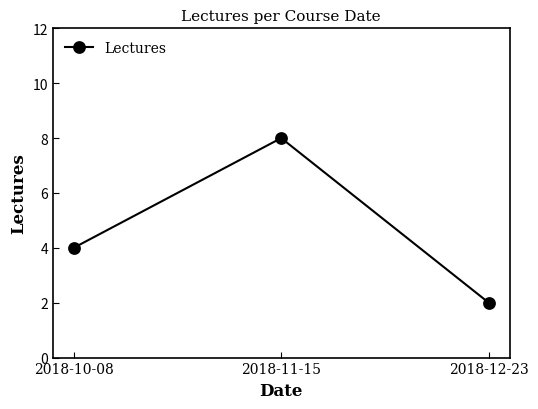

What is the change in value from 2018-10-08 to 2018-11-15?

+4